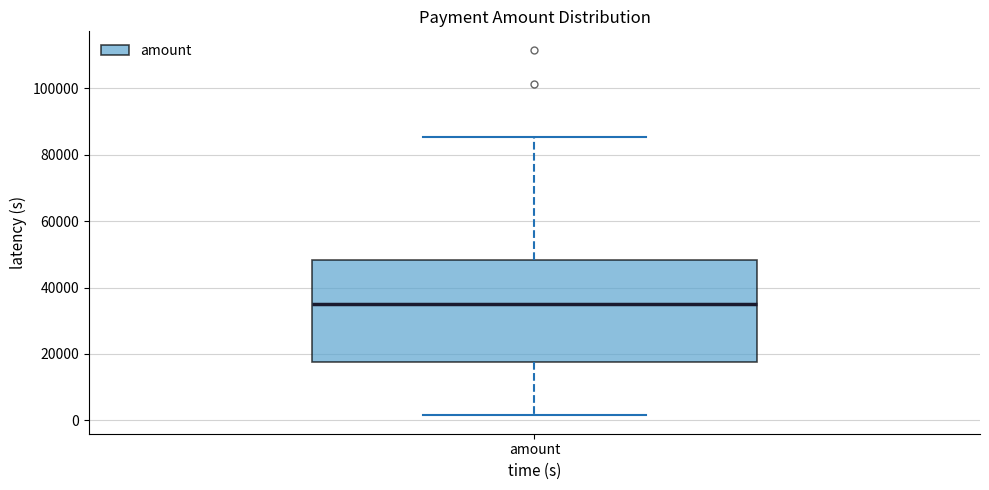

Where does the lower whisker of the box for amount end on the y-axis? The values are not printed on the chart, so give them approximately, as read against the axis.

2000